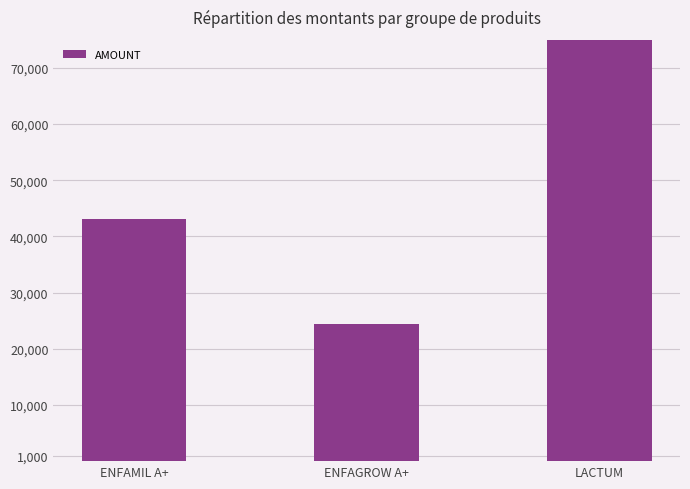

Rank the categories by value from lowest to highest.

ENFAGROW A+, ENFAMIL A+, LACTUM